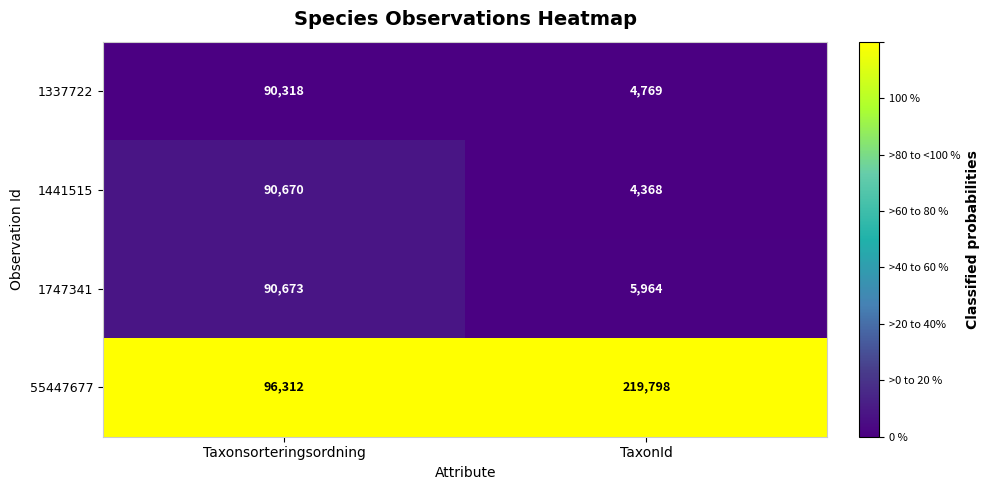

The value of 1441515 at TaxonId is 6815. True or false?

False